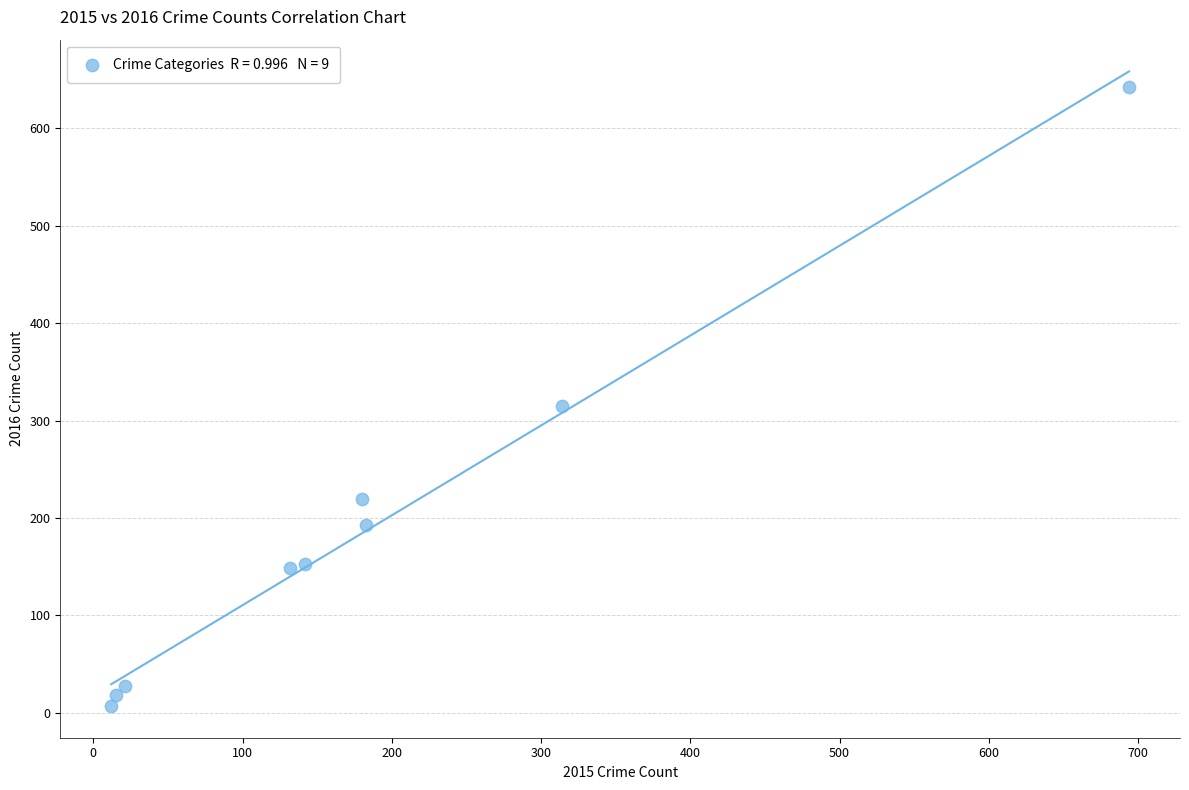

What is the range of Y values (max minus min)?

636